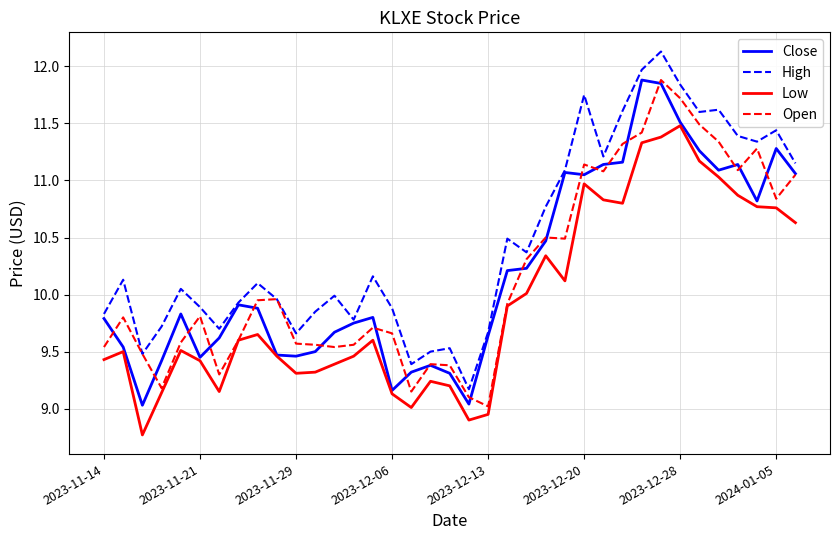

What is the smallest value displayed?

8.8